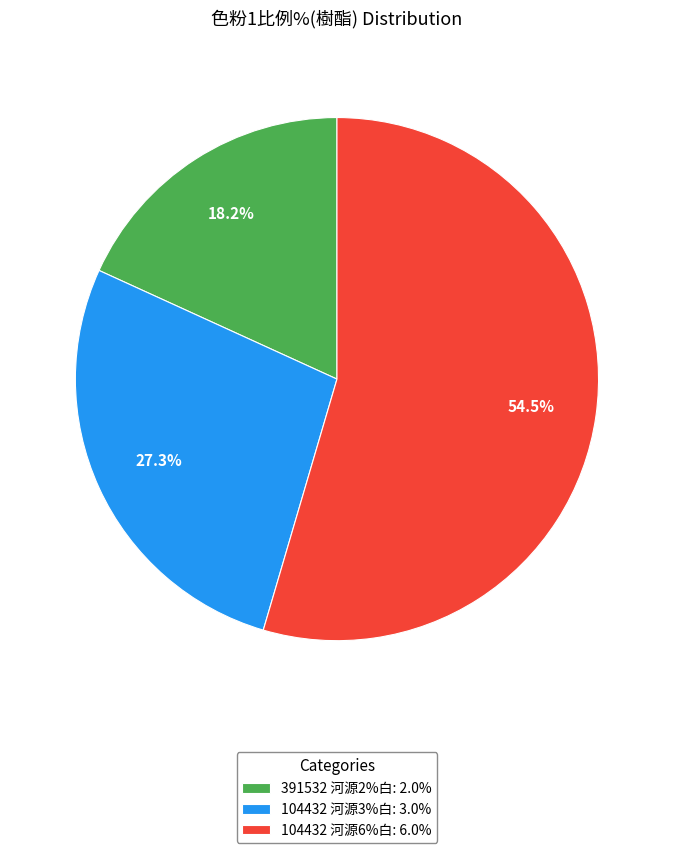

How many slices are in this pie chart?

3